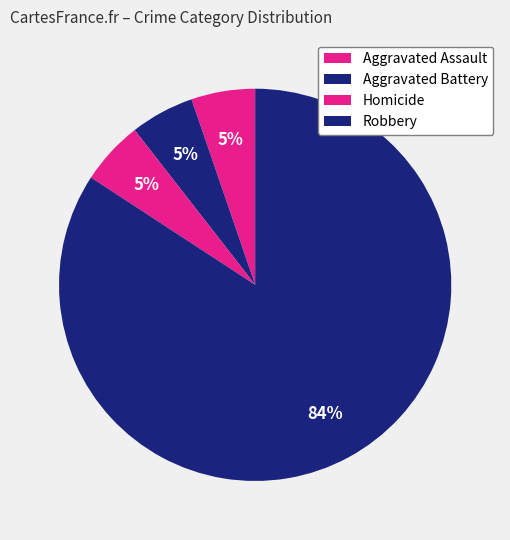

Approximately how many times larger is the value at Robbery compared to Homicide?

16.0